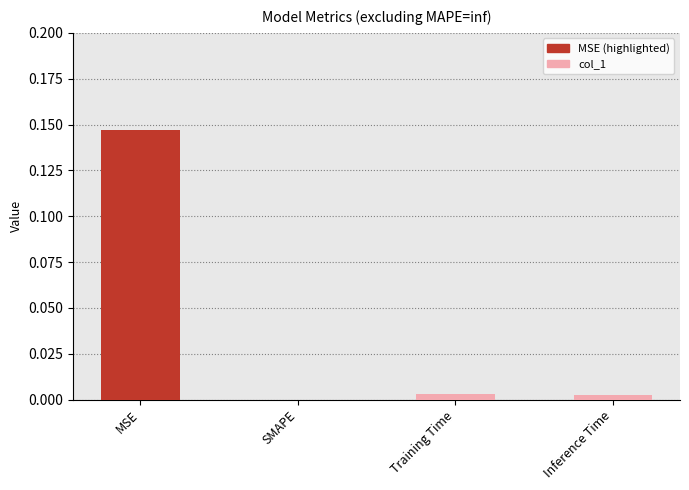

How many data points are above 0?

3